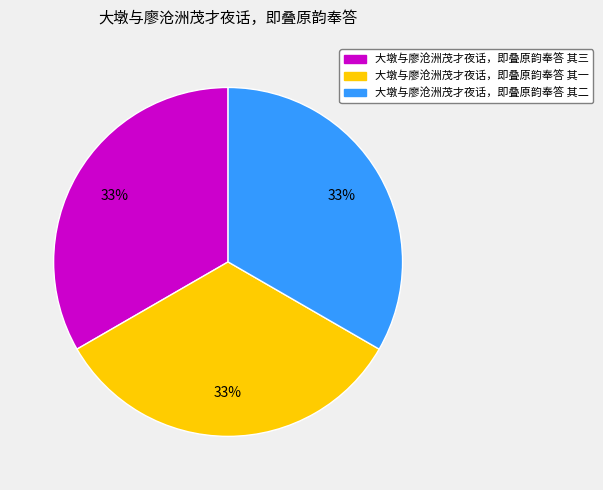

Does 大墩与廖沧洲茂才夜话，即叠原韵奉答 其三 account for over 50% of the chart?

No